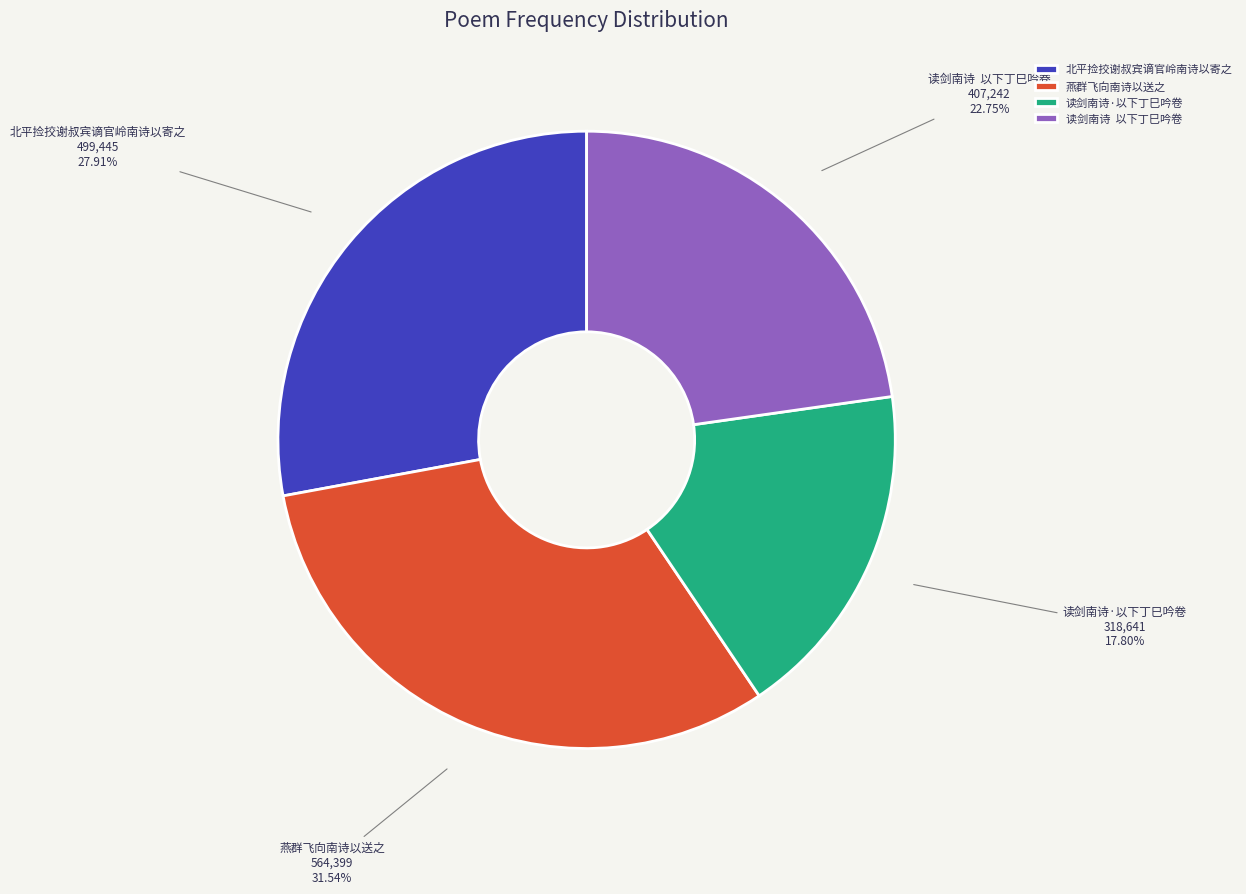

How much of the chart is everything except 读剑南诗·以下丁巳吟卷?

82.2%